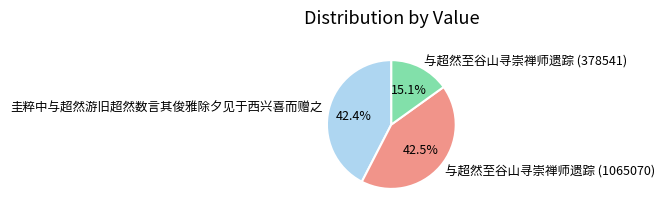

Count the number of slices in the pie.

3